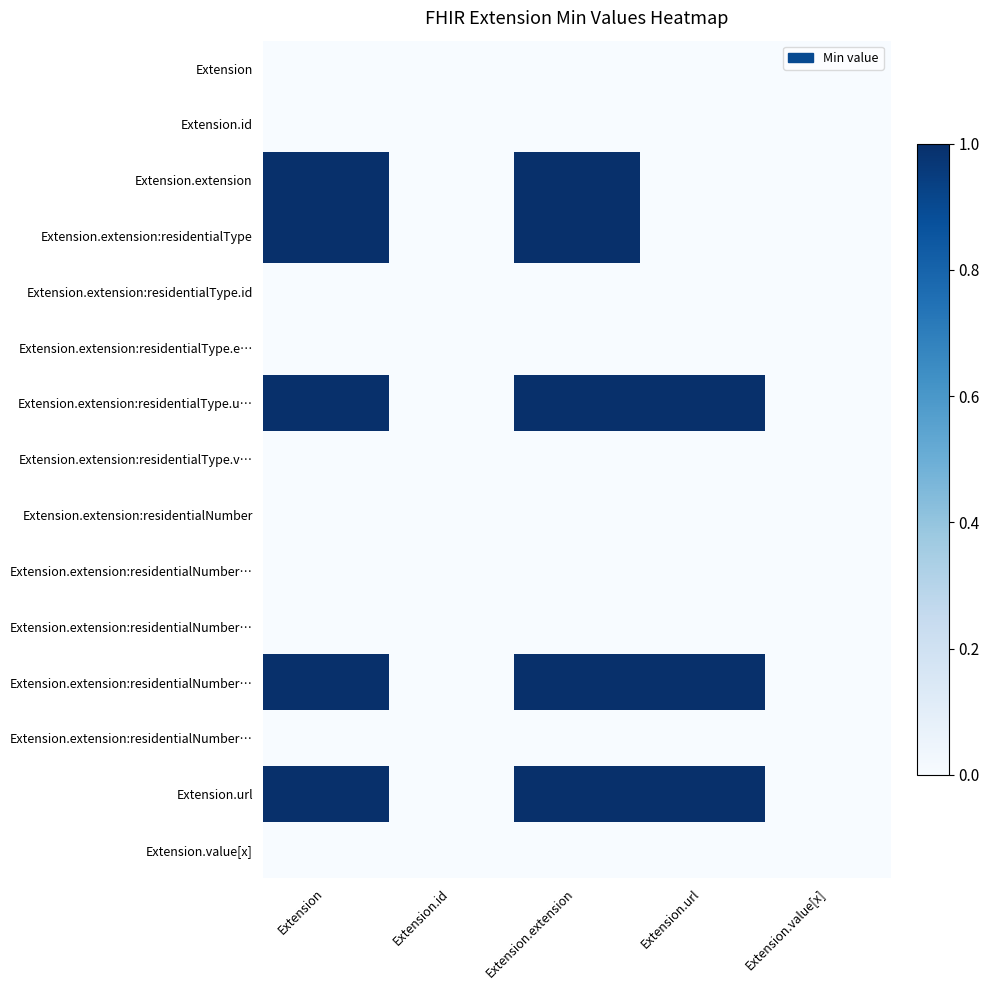

What is the difference between the highest and lowest values at Extension?

1